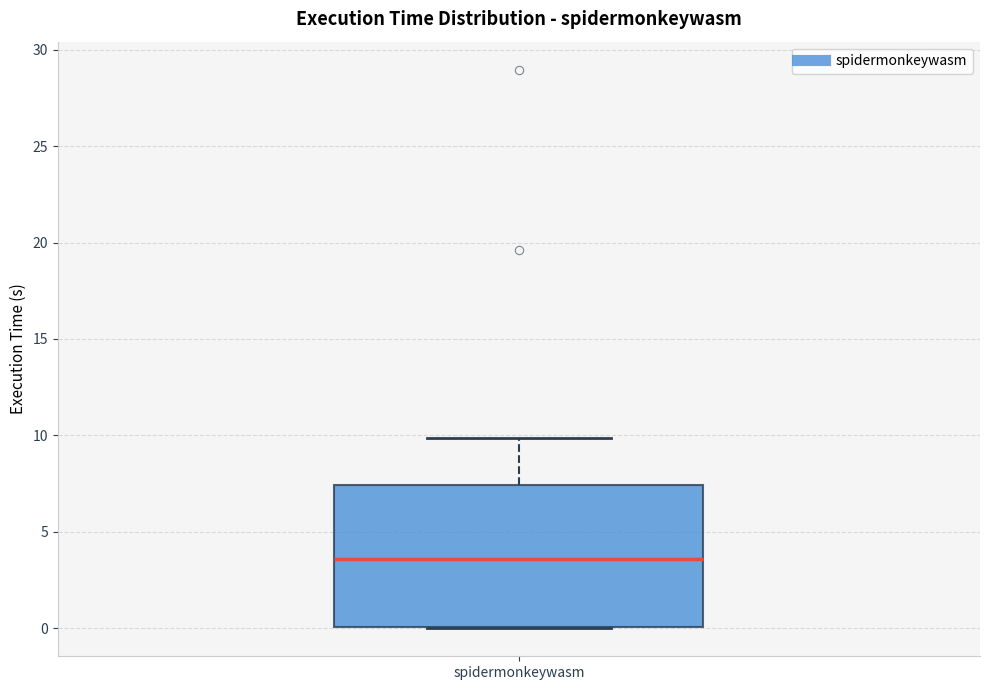

Transcribe this box plot: give where the median line is, the range the box spans, and where the two whiskers end, as read against the y-axis. The values are not printed on the chart, so give them approximately, as read against the axis.

median 3.5, box 0.0 to 7.5, whiskers 0.0 to 10.0